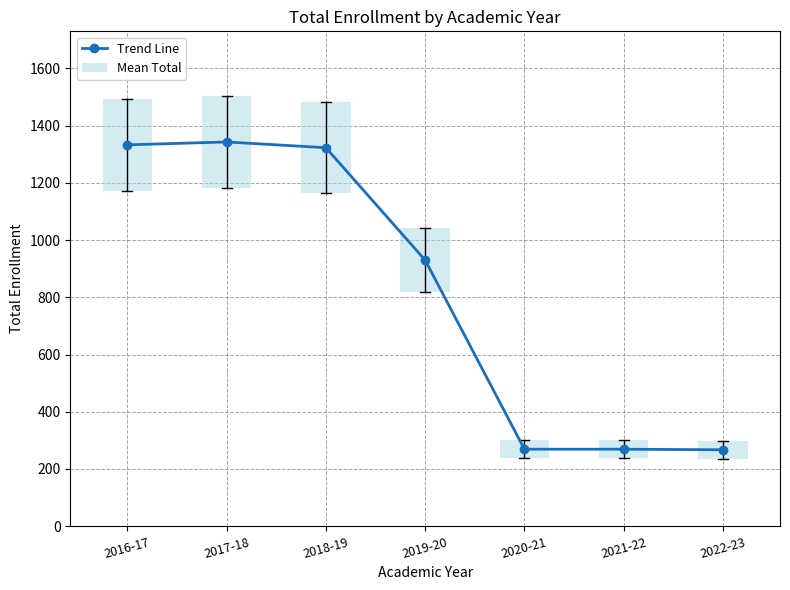

Where is Trend Line nearest to the value 805?

2019-20